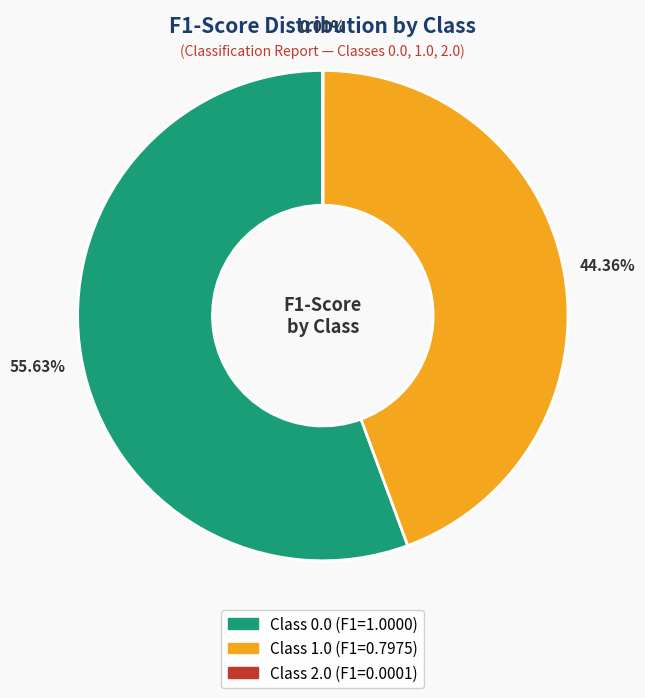

Is there a majority slice in this chart?

Yes